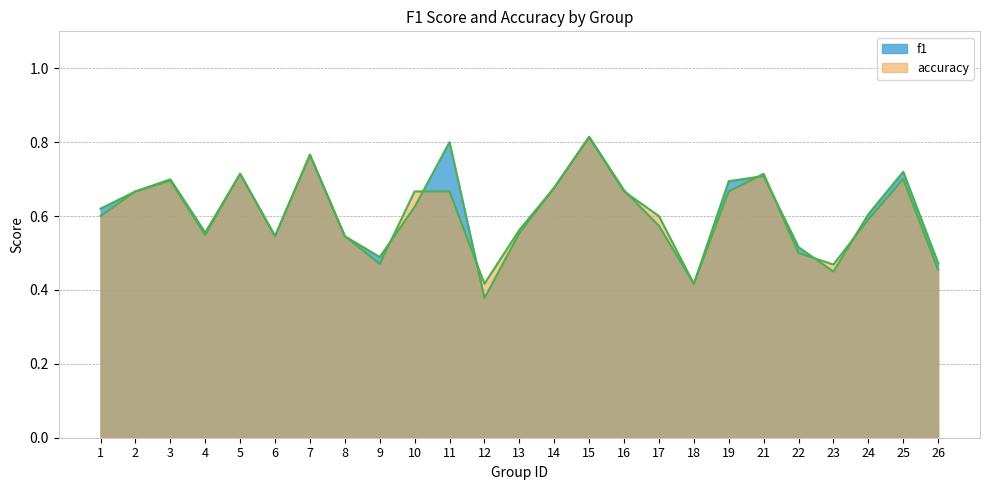

Where is the first local maximum for f1?

3